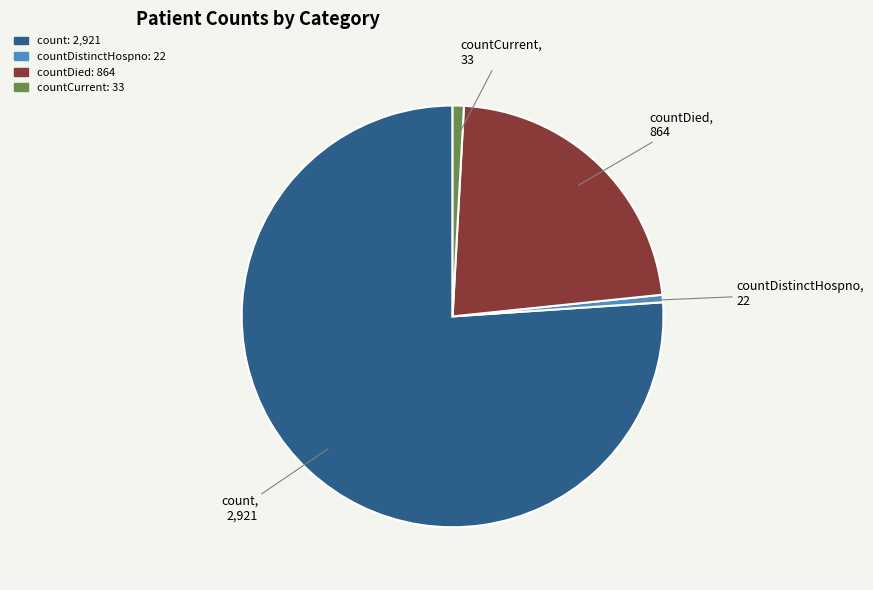

Does any single category account for the majority?

Yes